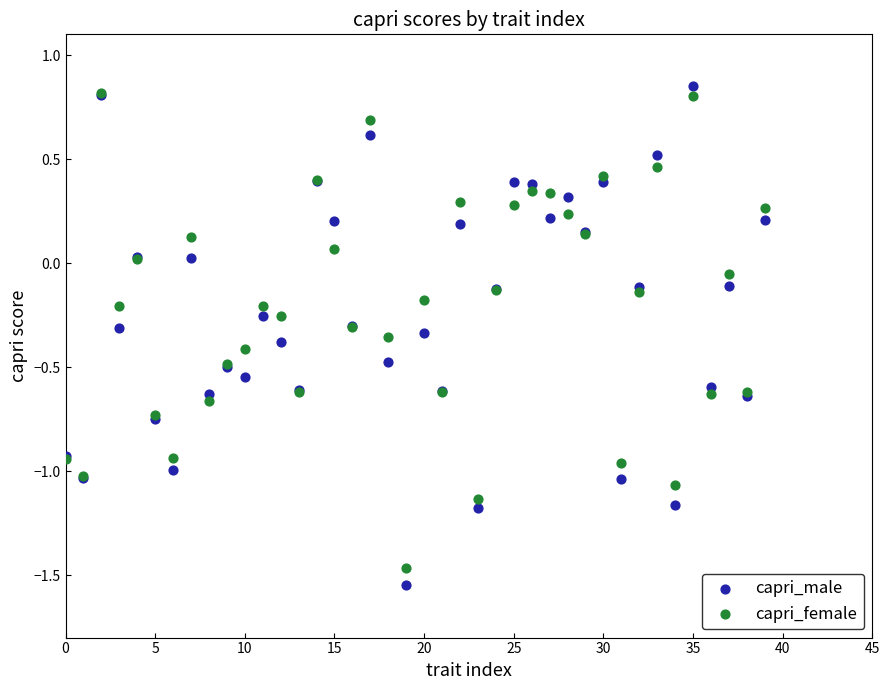

What are all the series names shown in the legend?

capri_male, capri_female